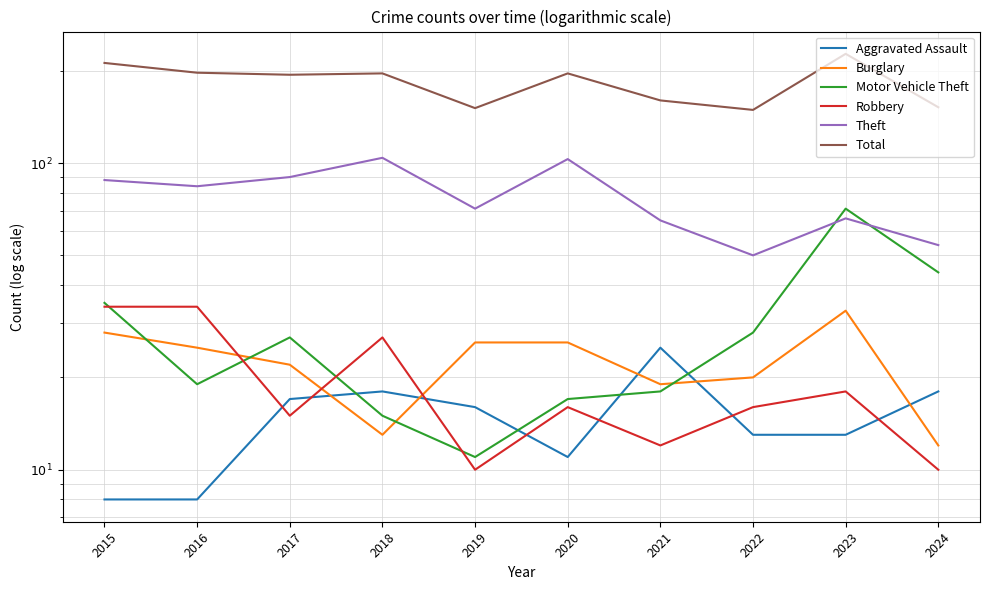

Reading left to right, list all the values displayed in this chart.

Aggravated Assault: 8	8	17	18	16	11	25	13	13	18
Burglary: 28	25	22	13	26	26	19	20	33	12
Motor Vehicle Theft: 35	19	27	15	11	17	18	28	71	44
Robbery: 34	34	15	27	10	16	12	16	18	10
Theft: 88	84	90	104	71	103	65	50	66	54
Total: 212	197	194	196	151	196	160	149	227	152